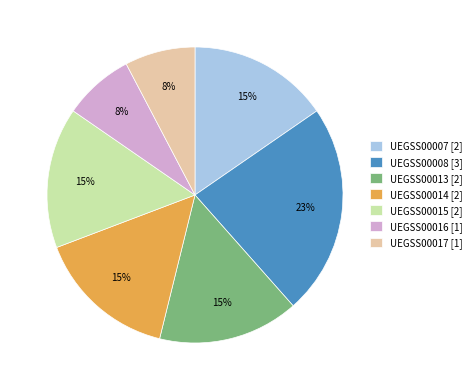

Is UEGSS00013 the majority of the pie?

No